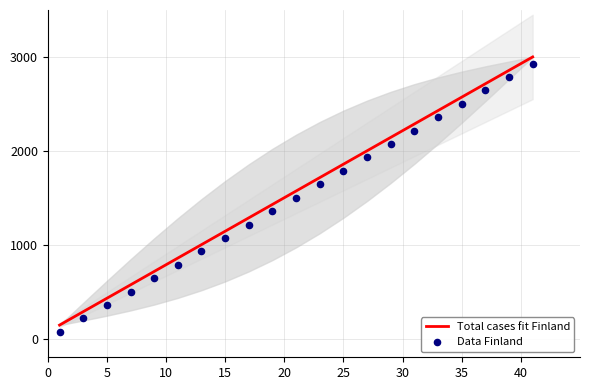

What are all the series names shown in the legend?

Total cases fit Finland, Data Finland